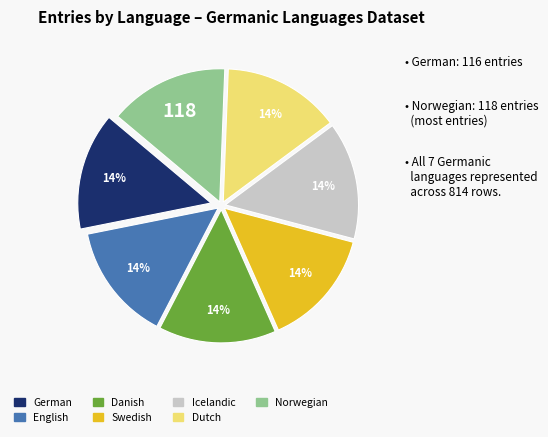

To the nearest percent, what portion does Norwegian represent?

14%